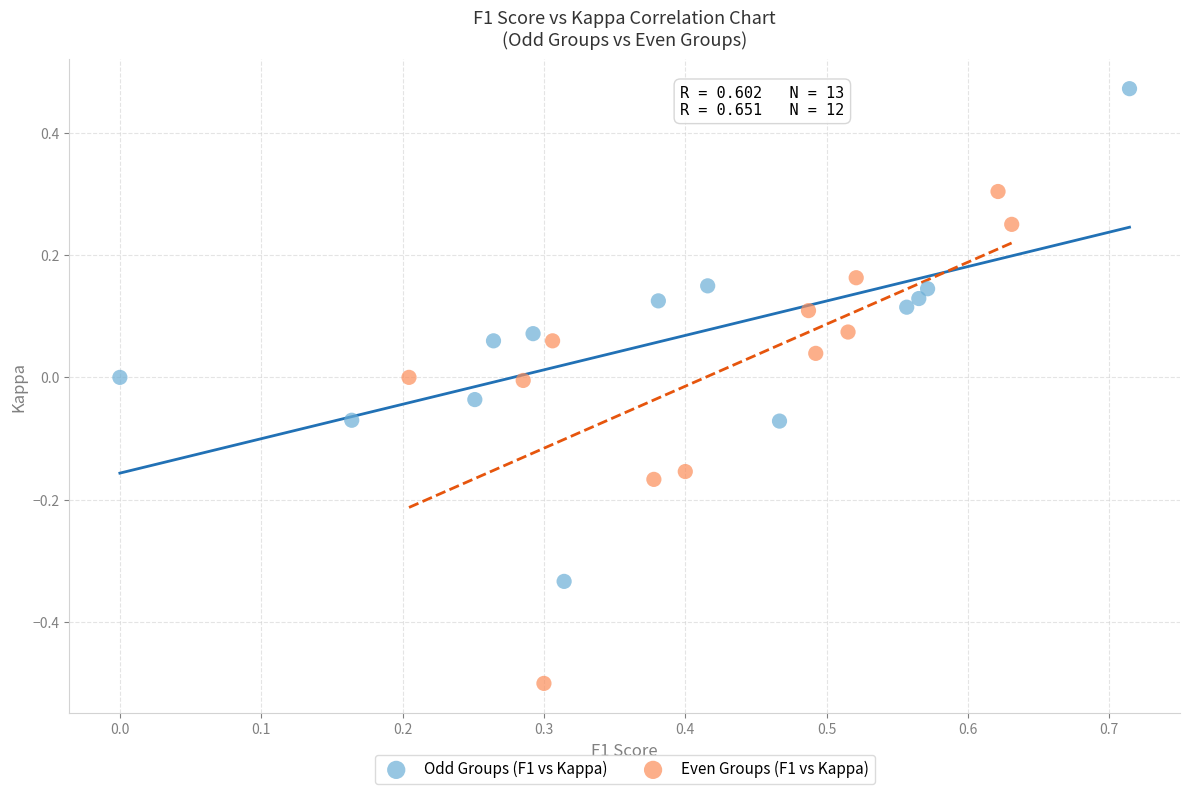

Which series reaches the maximum Y coordinate?

Odd Groups (F1 vs Kappa)